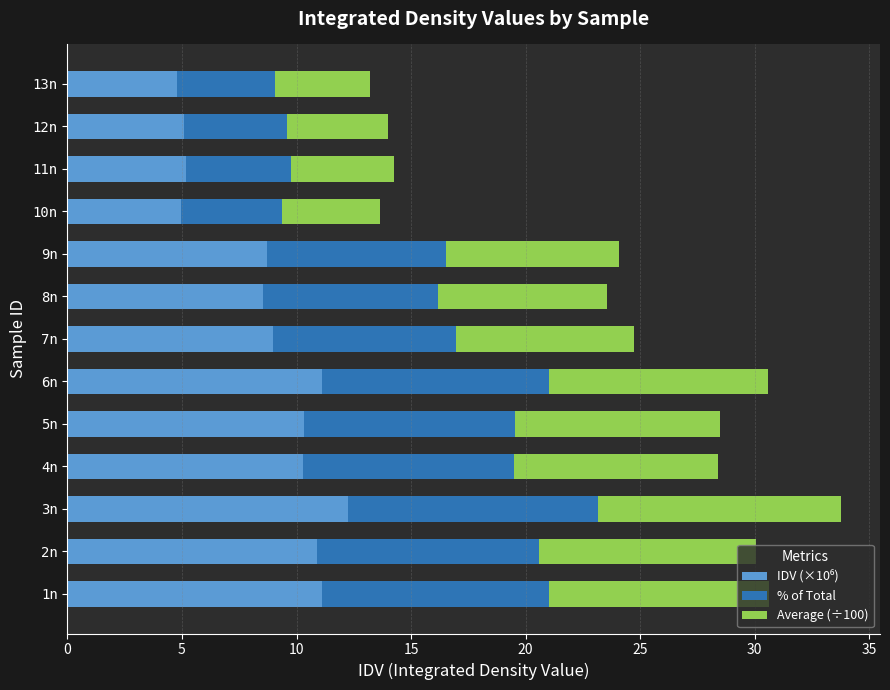

What is the total value across all series at 8n?

23.6